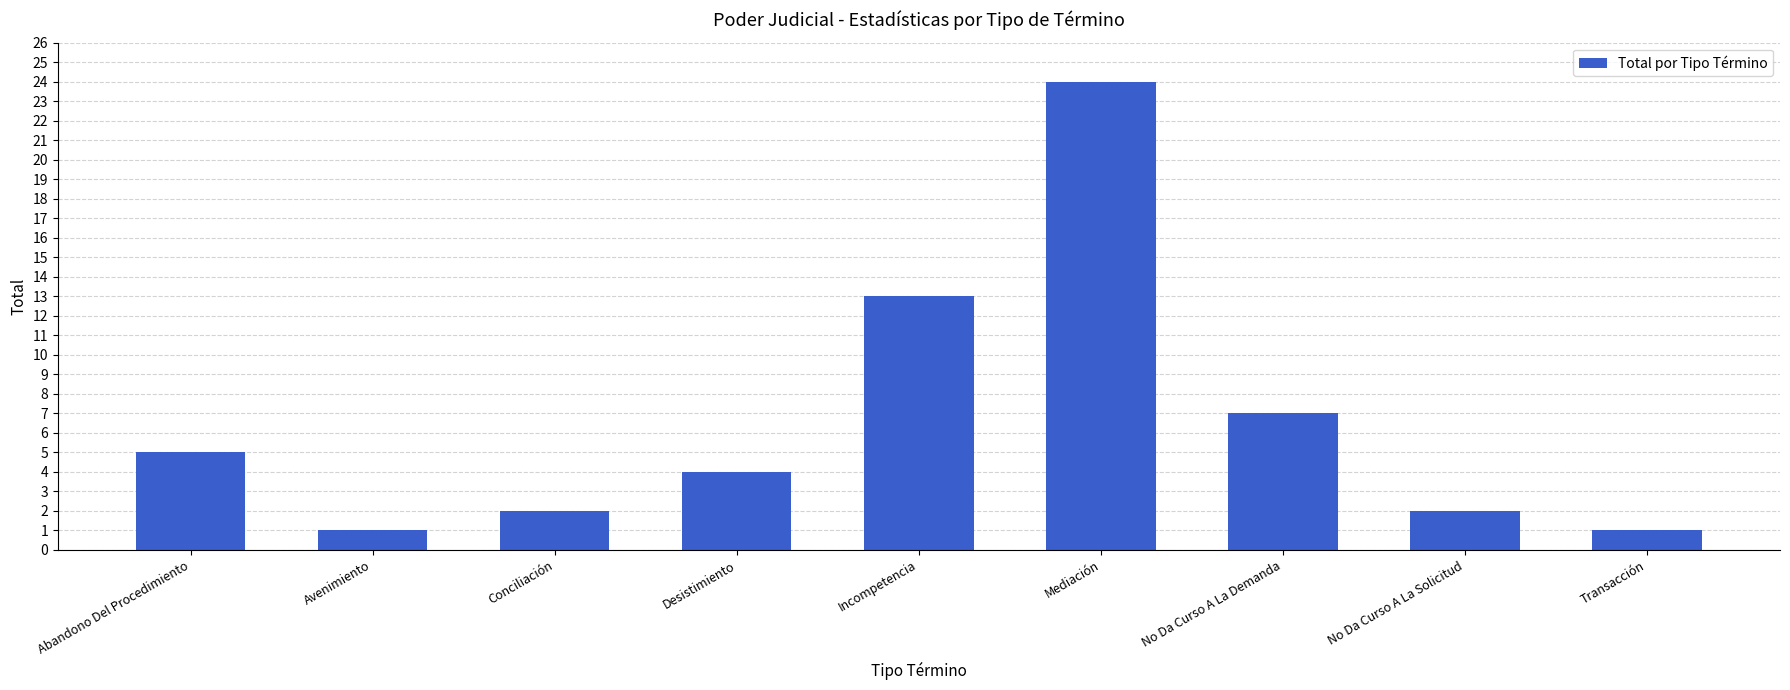

How many data points does each series have?

9